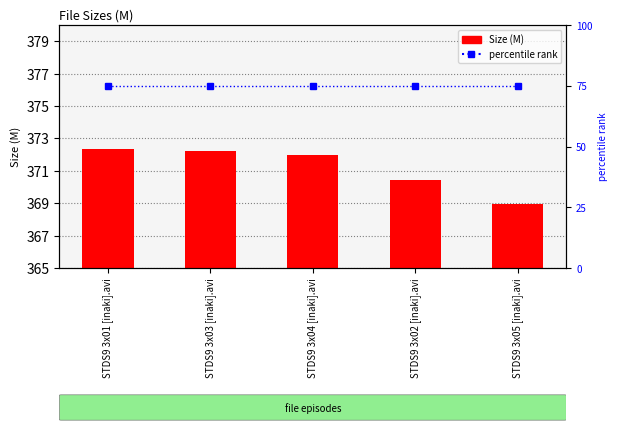

What is the difference between the highest and lowest values at STDS9 3x01 [inaki].avi?

297.4